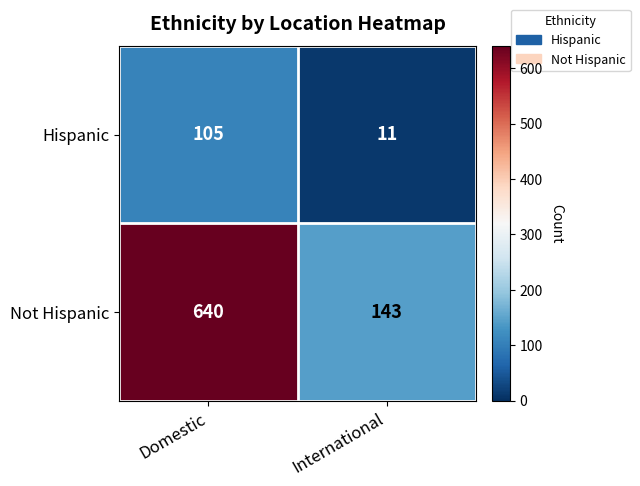

What is the sum of the Not Hispanic values at Domestic and International?

783